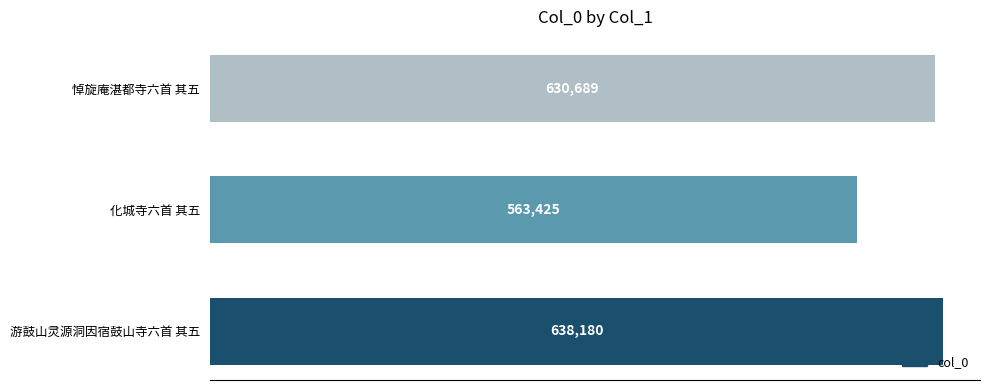

The chart shows a value of 1035773 at 游鼓山灵源洞因宿鼓山寺六首 其五. True or false?

False